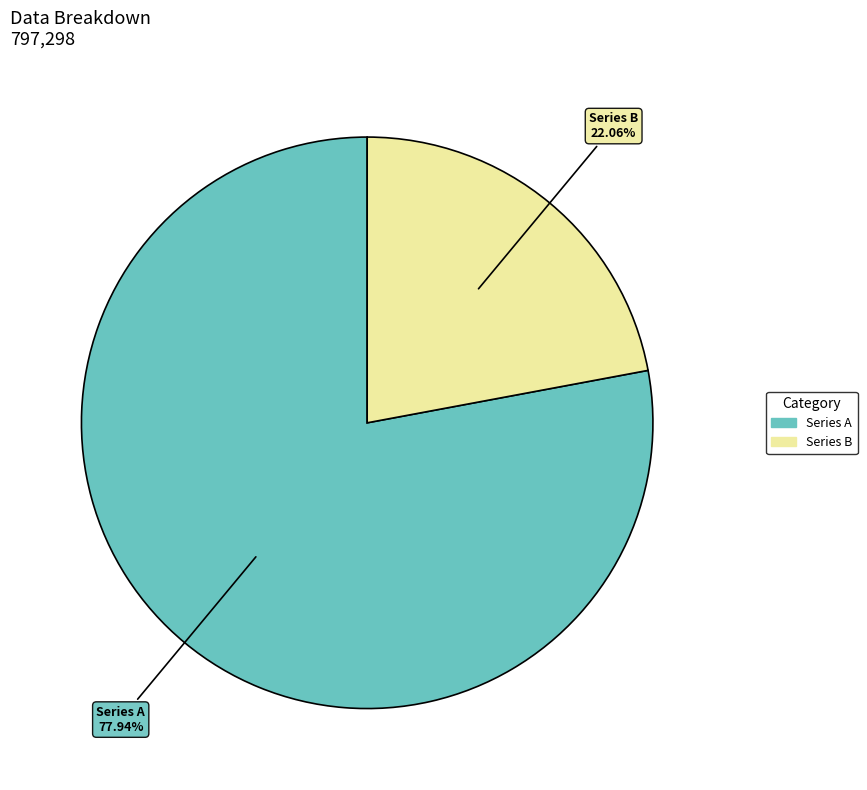

Does any single category account for the majority?

Yes